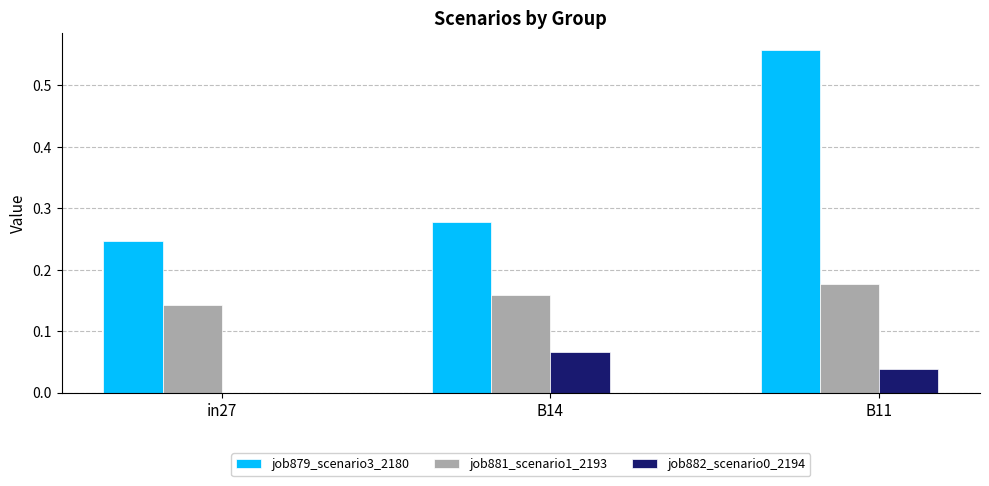

What is the total value across all series at in27?

0.4